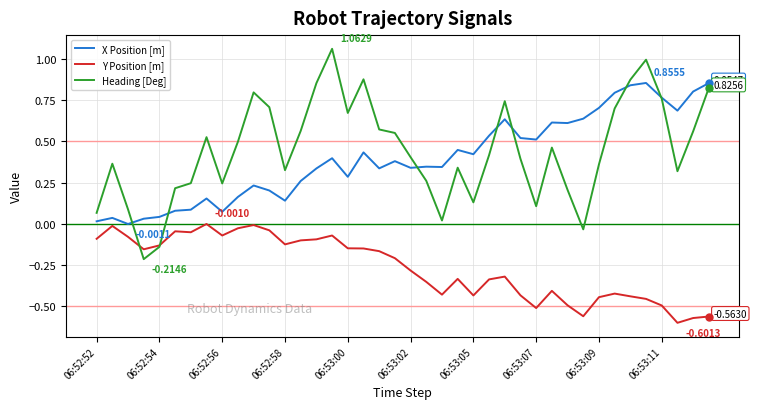

How many lines are shown in the chart?

3